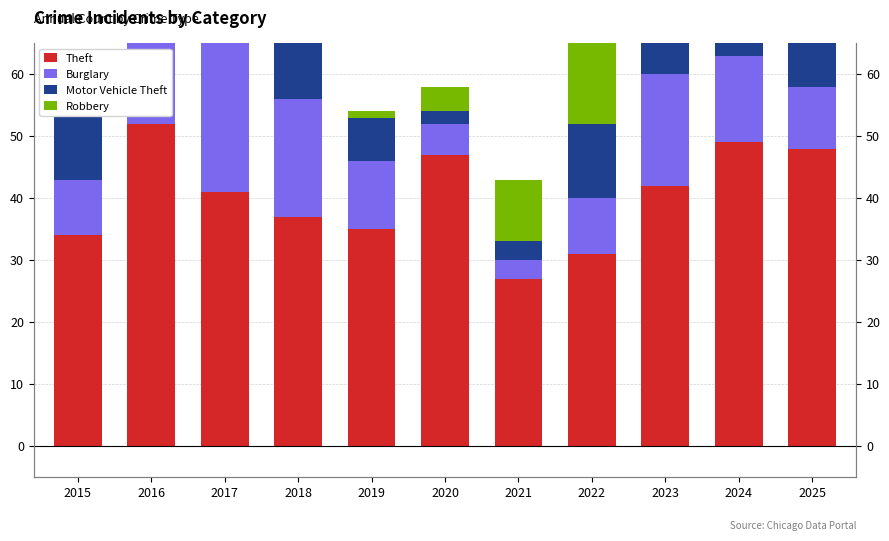

What is the average value of the Motor Vehicle Theft series?

10